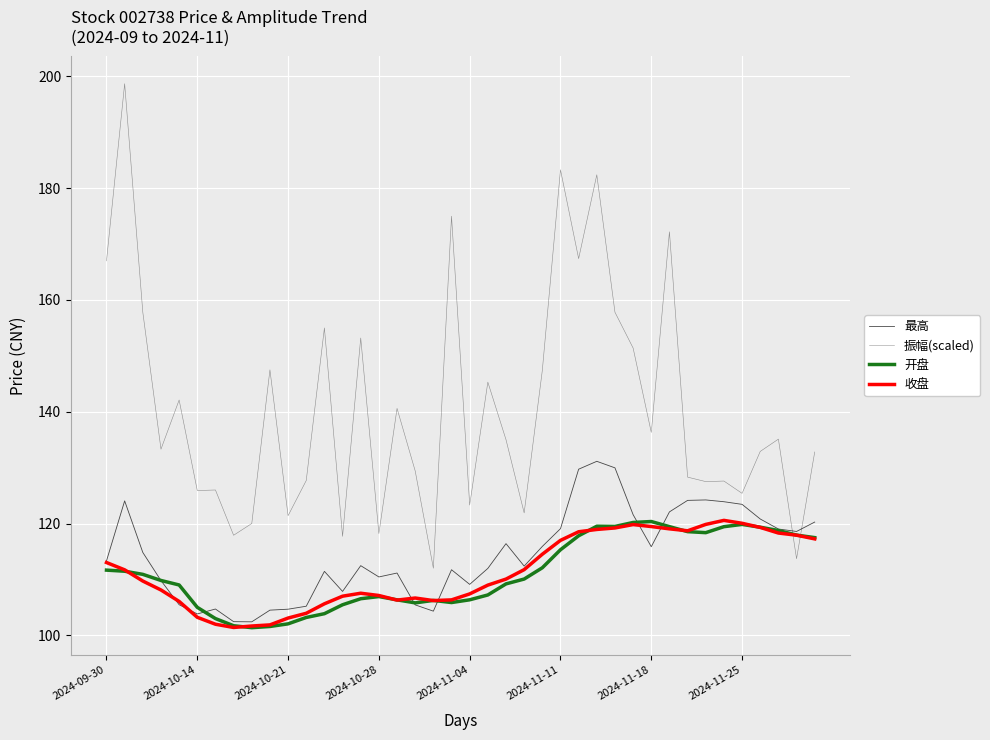

Between which two adjacent categories do 振幅(scaled) and 收盘 first intersect?

37 and 38